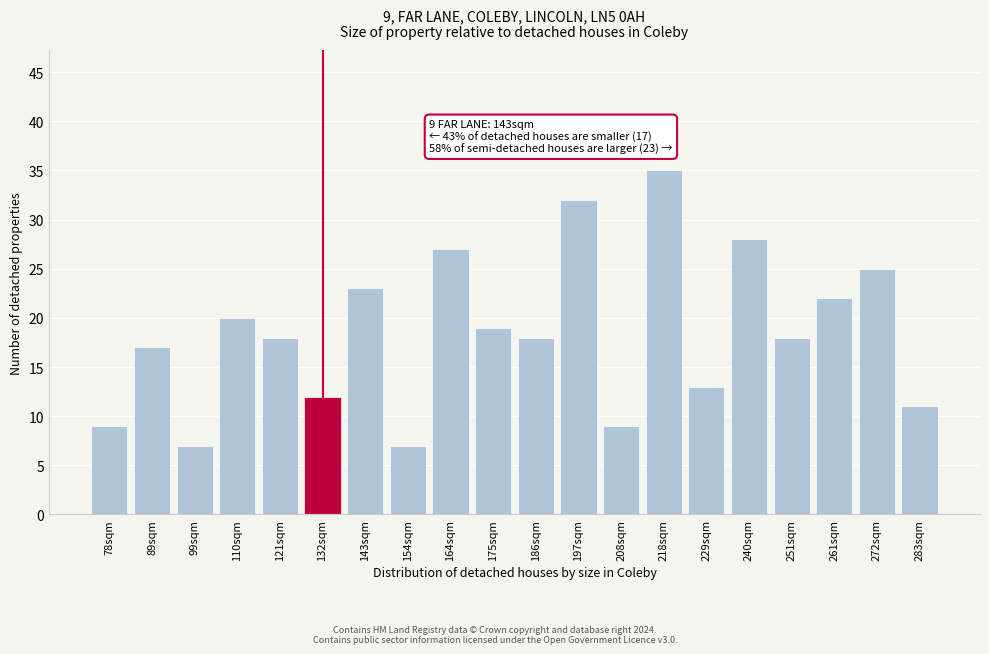

Reading left to right, what are all the values shown in this chart?

78sqm=9	89sqm=17	99sqm=7	110sqm=20	121sqm=18	132sqm=12	143sqm=23	154sqm=7	164sqm=27	175sqm=19	186sqm=18	197sqm=32	208sqm=9	218sqm=35	229sqm=13	240sqm=28	251sqm=18	261sqm=22	272sqm=25	283sqm=11